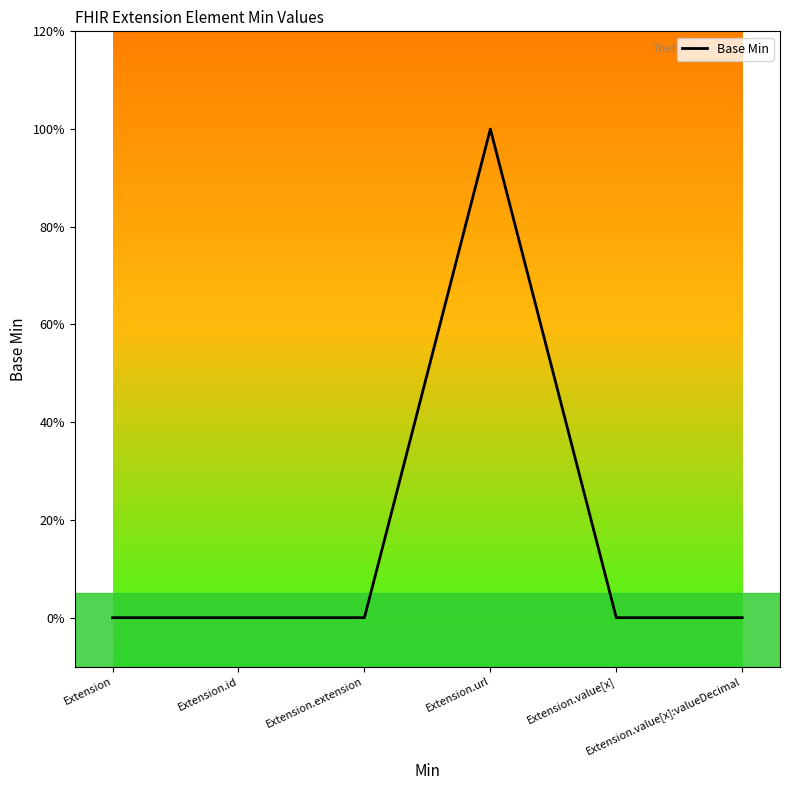

Is this an area chart (filled region under the line)?

No